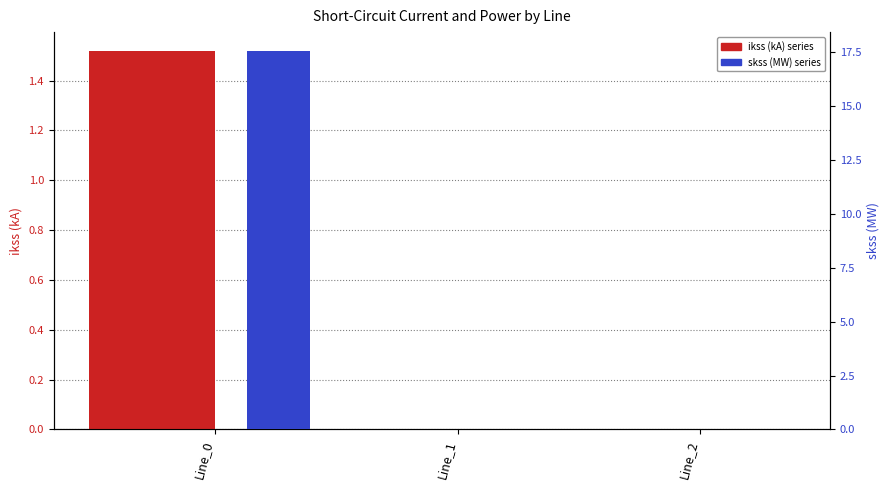

At which label is pf_skss_c_from_mw closest to 8?

Line_1